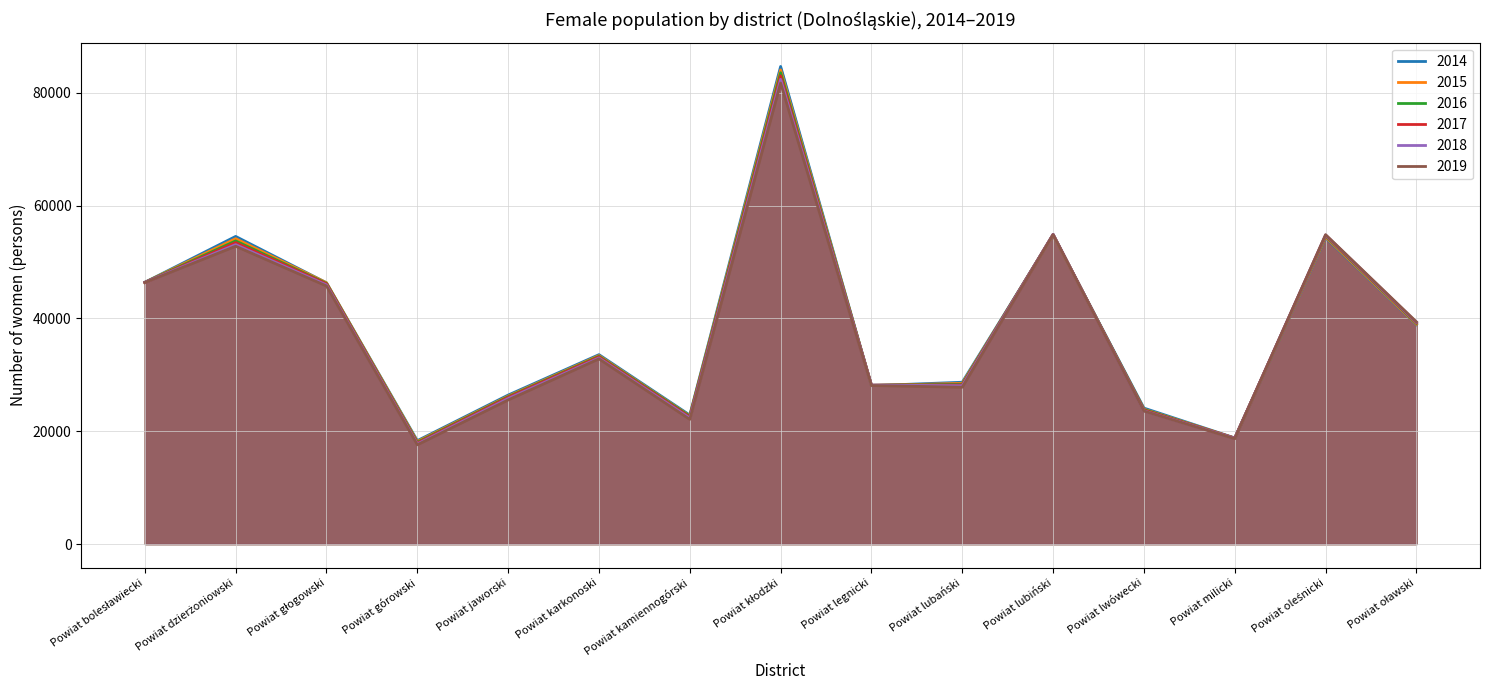

What is the highest value of the 2015 series?

84056